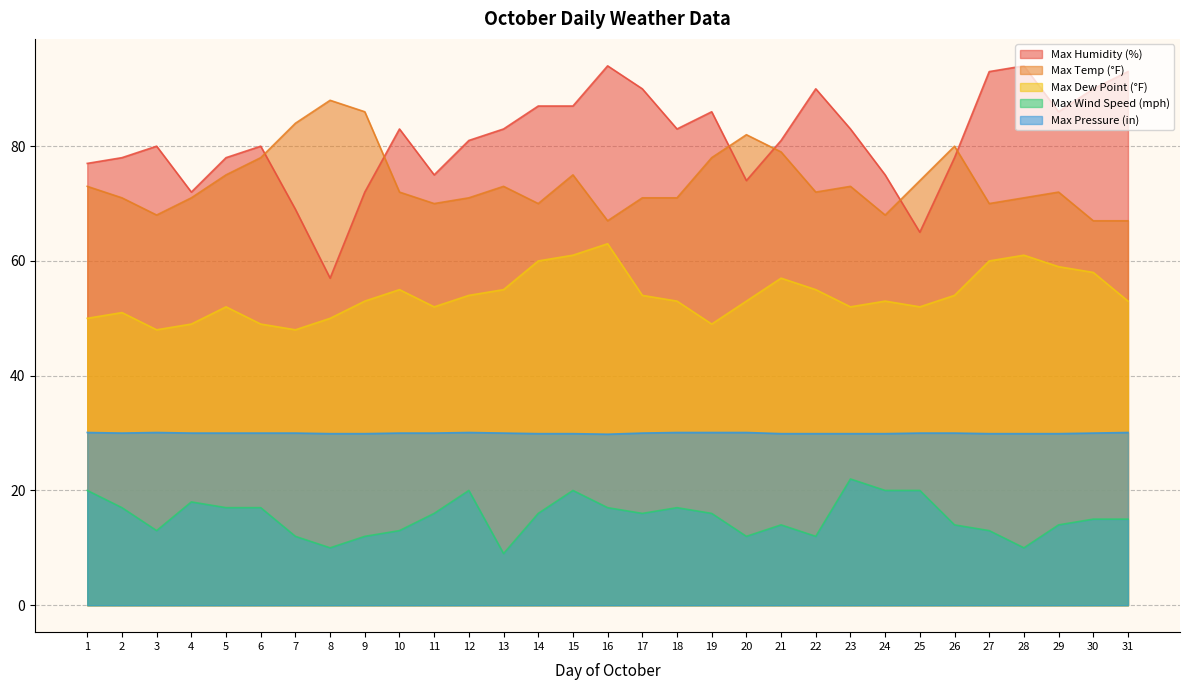

How many data points in Max Wind Speed (mph) are less than 16?

15